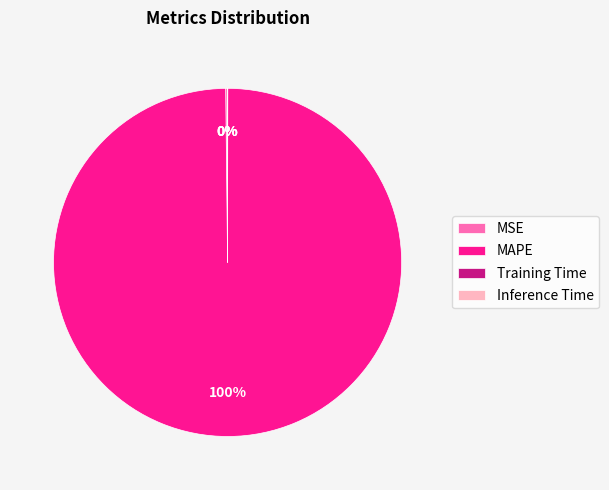

To the nearest percent, what portion does MAPE represent?

100%